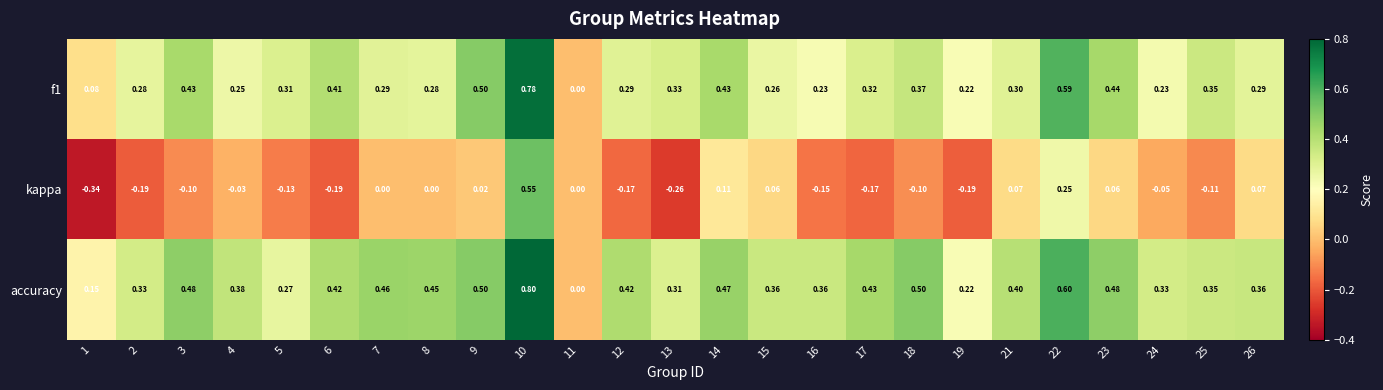

What is the spread (max minus min) of values at 14?

0.4